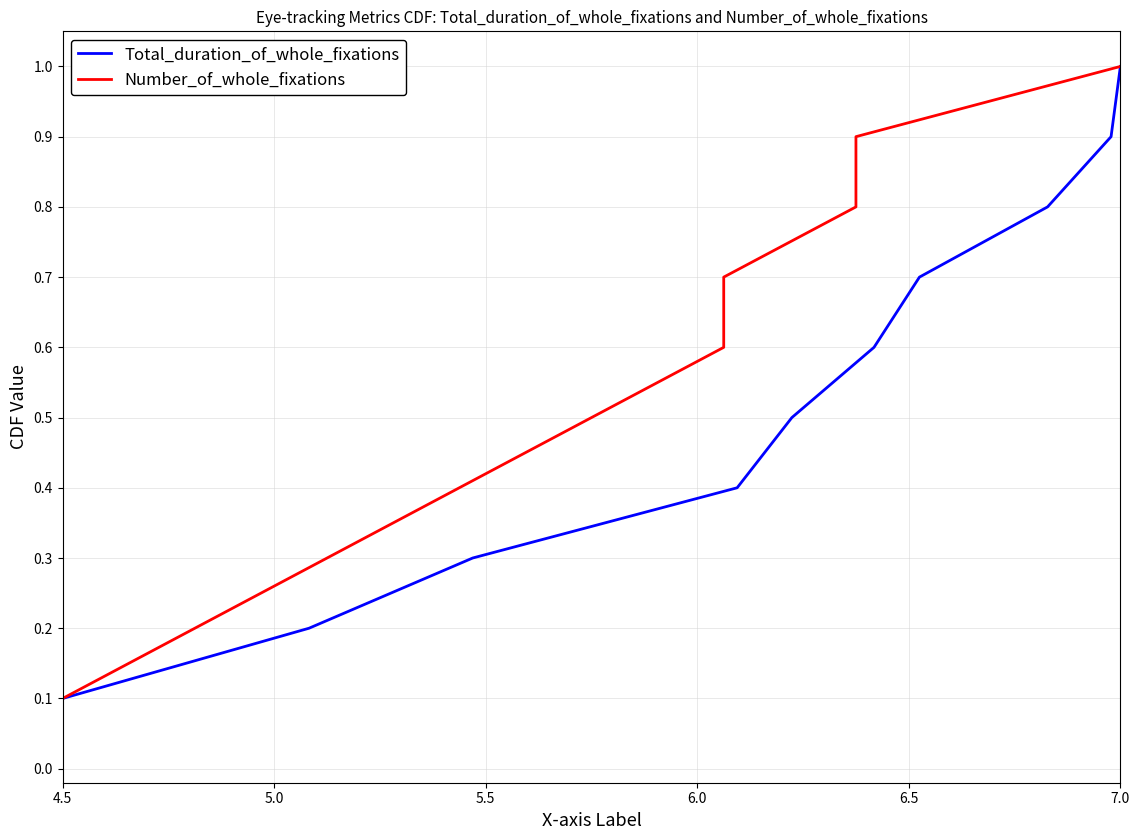

What is the lowest value of the Number_of_whole_fixations series?

0.1